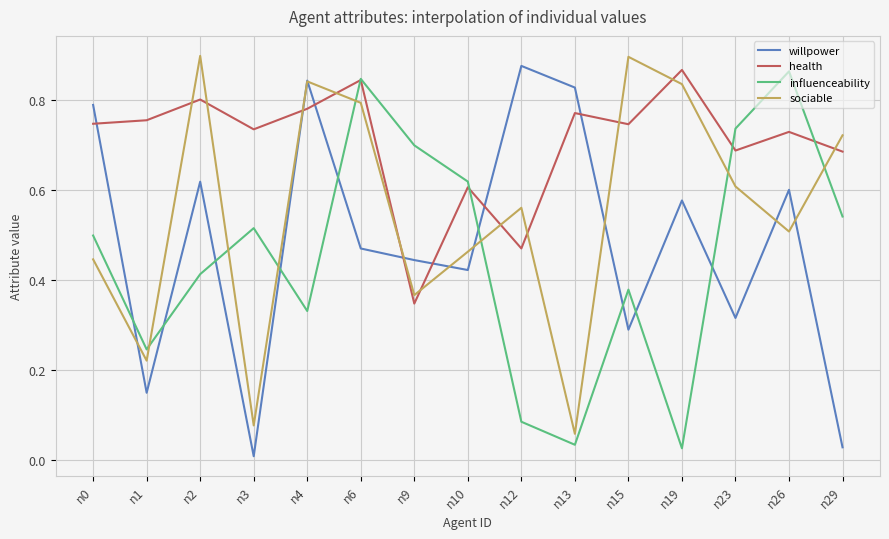

Which category has the lowest value in the willpower series?

n3